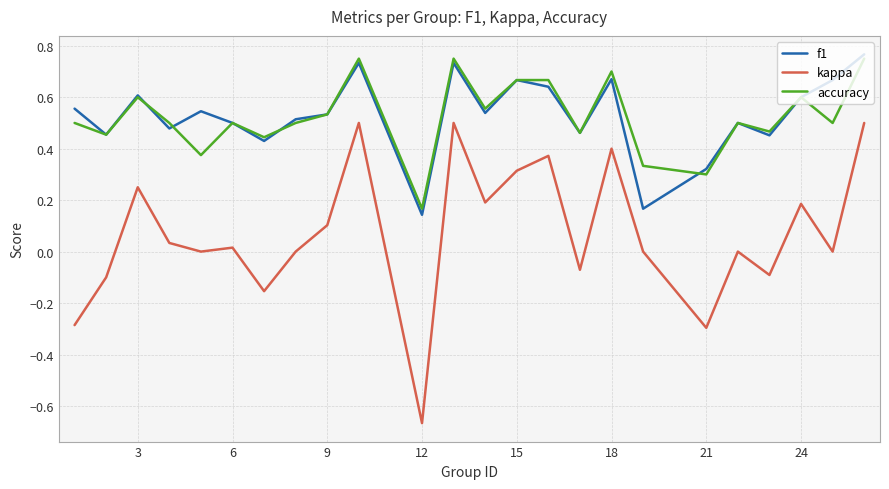

List the series in order of their peak value, lowest first.

kappa, accuracy, f1